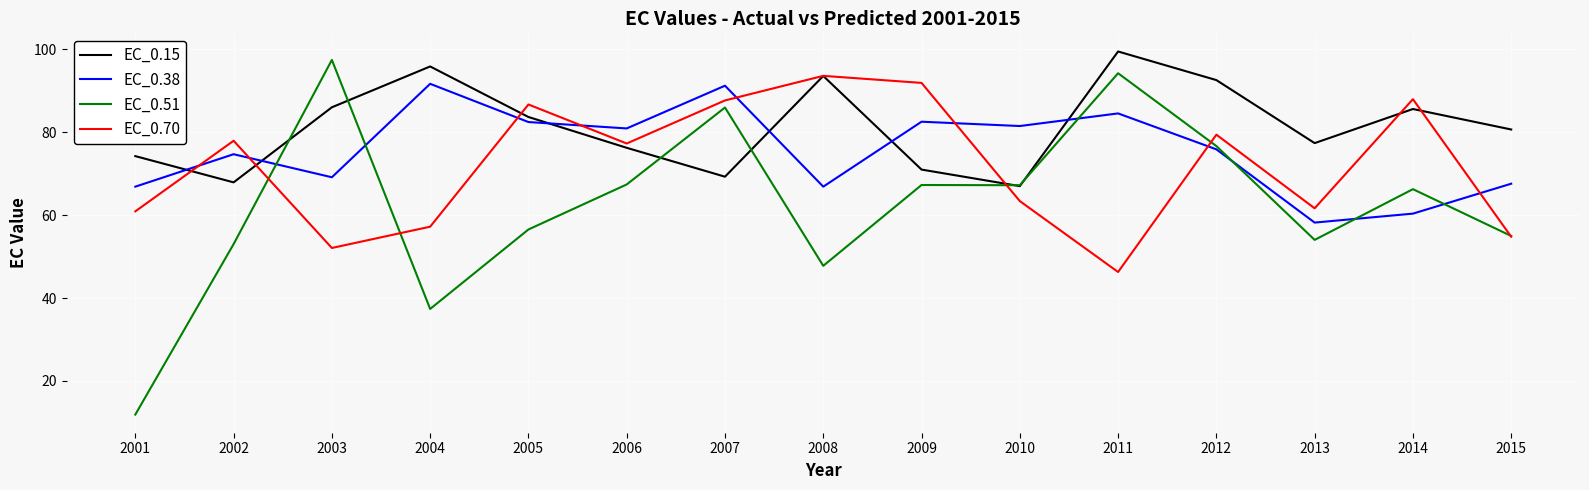

What is the difference between the second highest and minimum values in the EC_0.38 series?

33.0